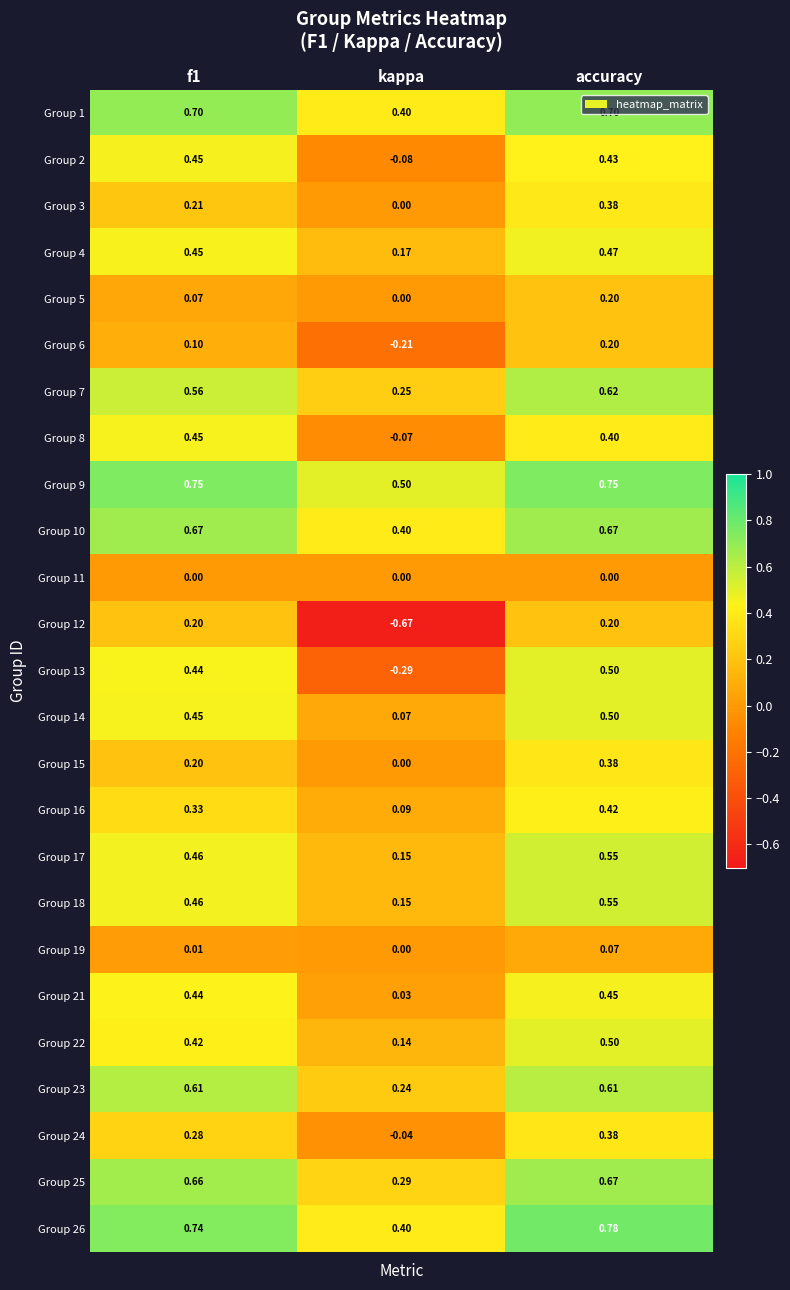

At which category does the chart reach its peak across all series?

accuracy